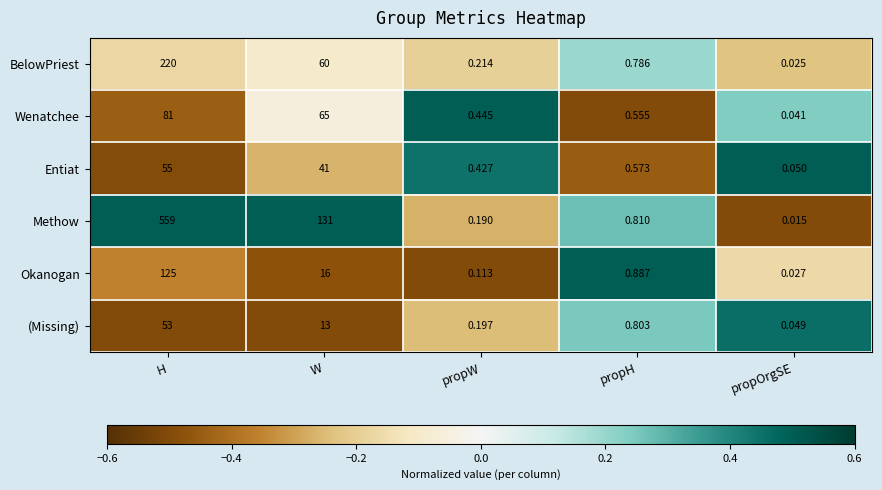

How many data points does each series have?

5